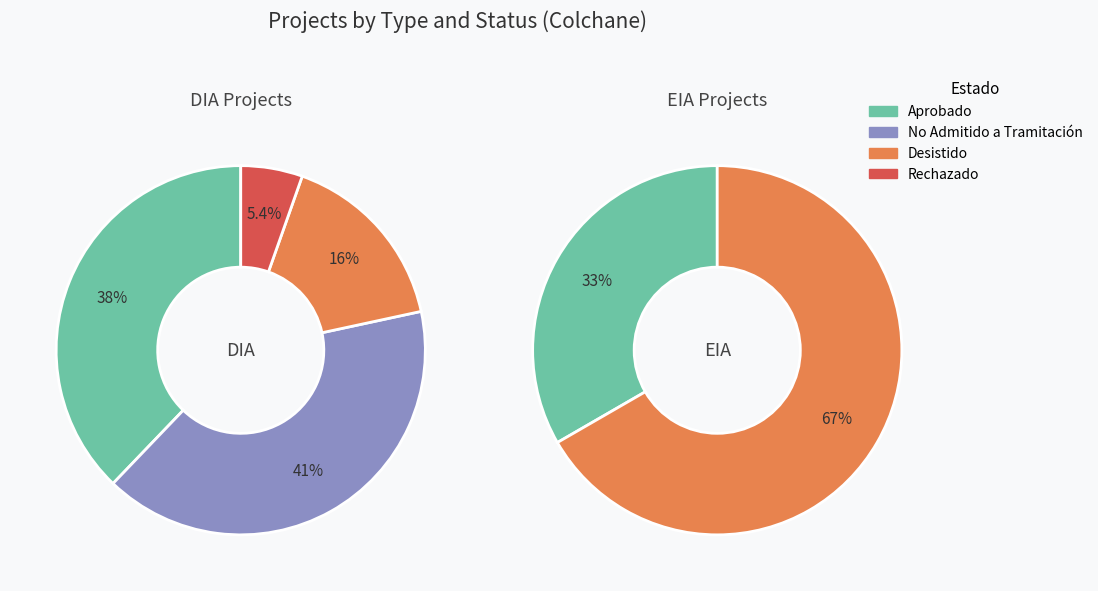

Combined, what portion of the pie is DIA and EIA?

100.0%